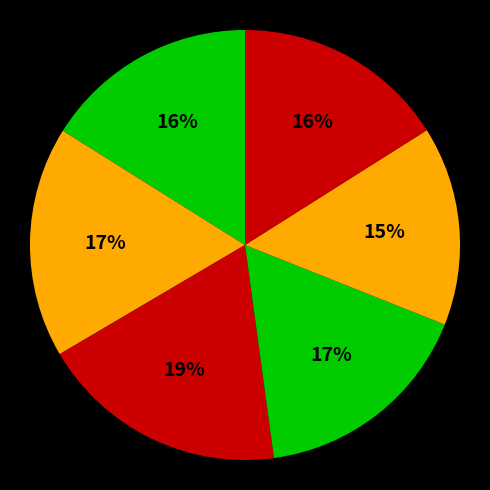

How many slices are in this pie chart?

6